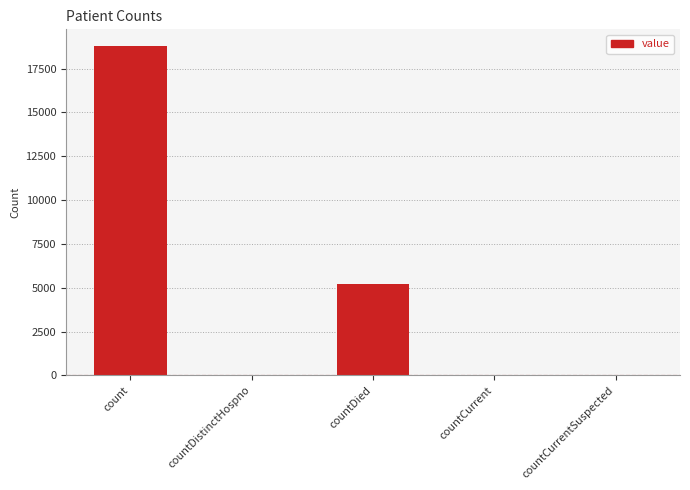

At which label is the value closest to 9397?

countDied